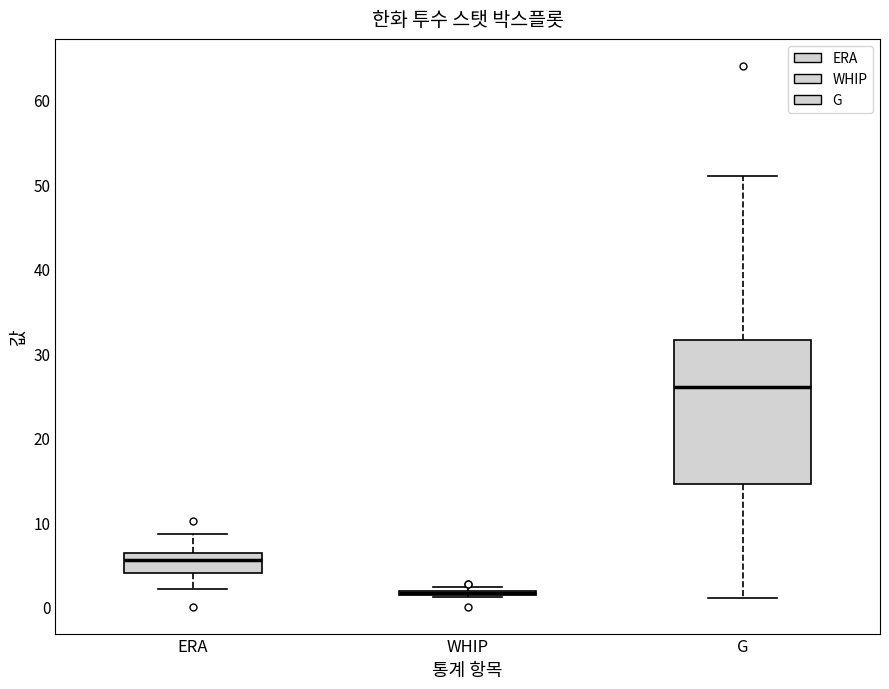

Which box is the tallest, from its lower edge to its upper edge?

G